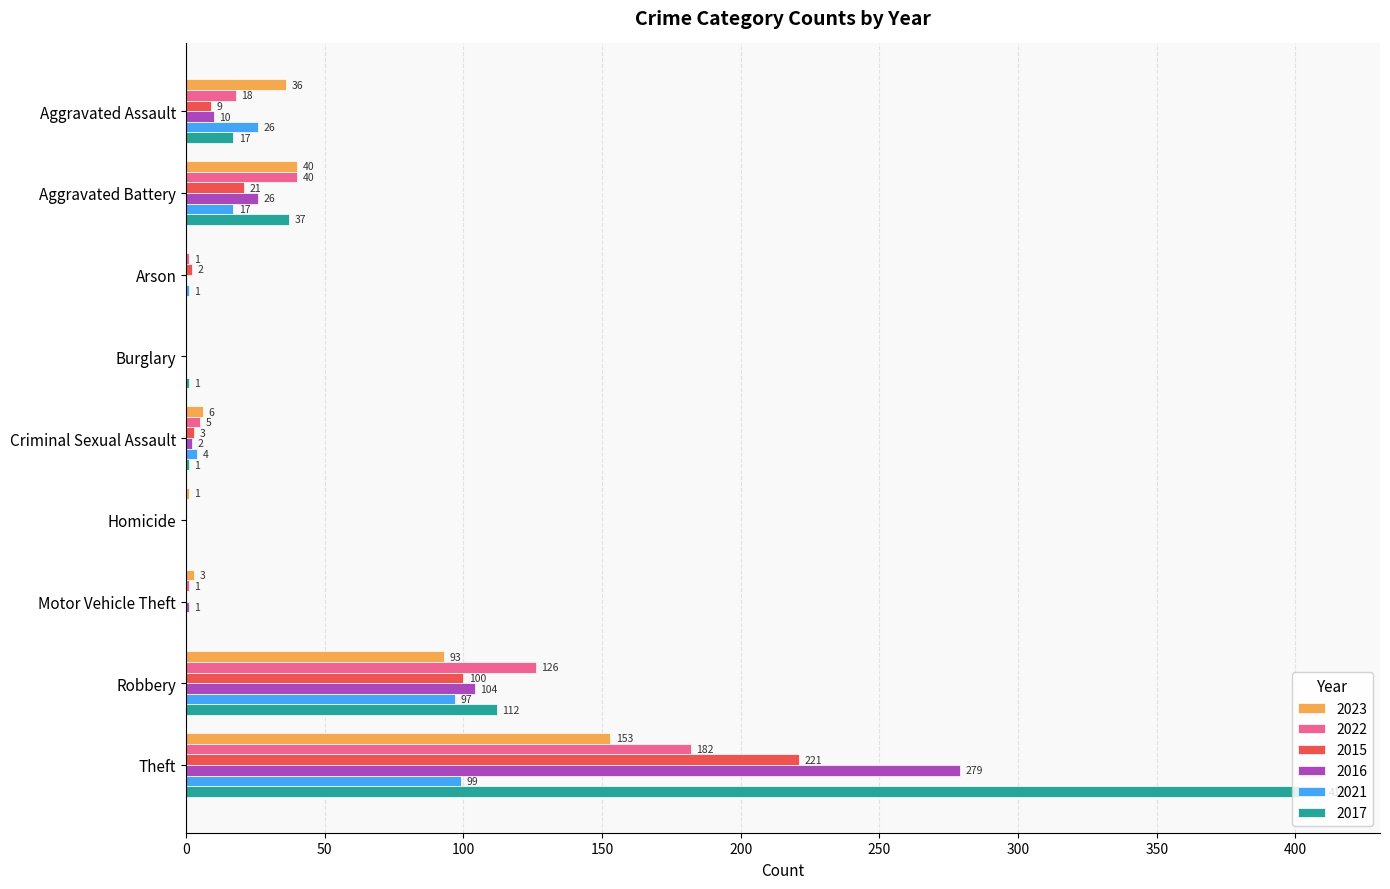

Is the value of 2022 at Aggravated Assault greater than the value of 2015 at Motor Vehicle Theft?

Yes